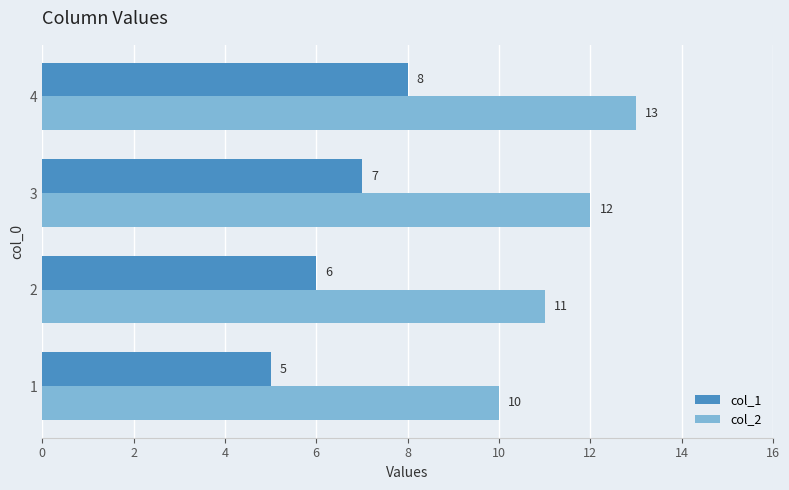

List the series in order of their peak value, highest first.

col_2, col_1